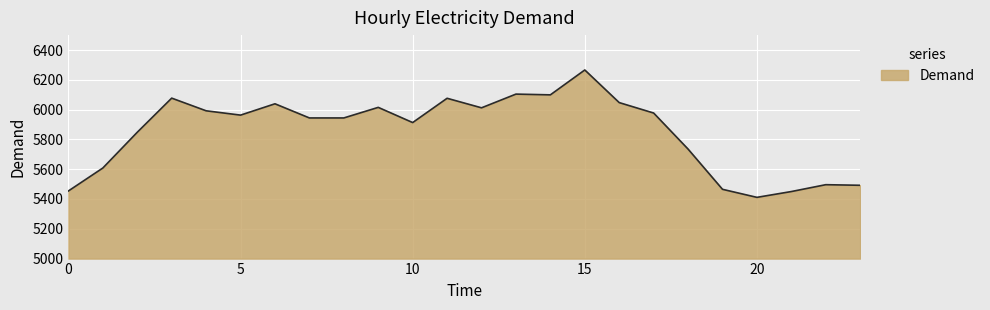

What is the greatest value displayed?

6266